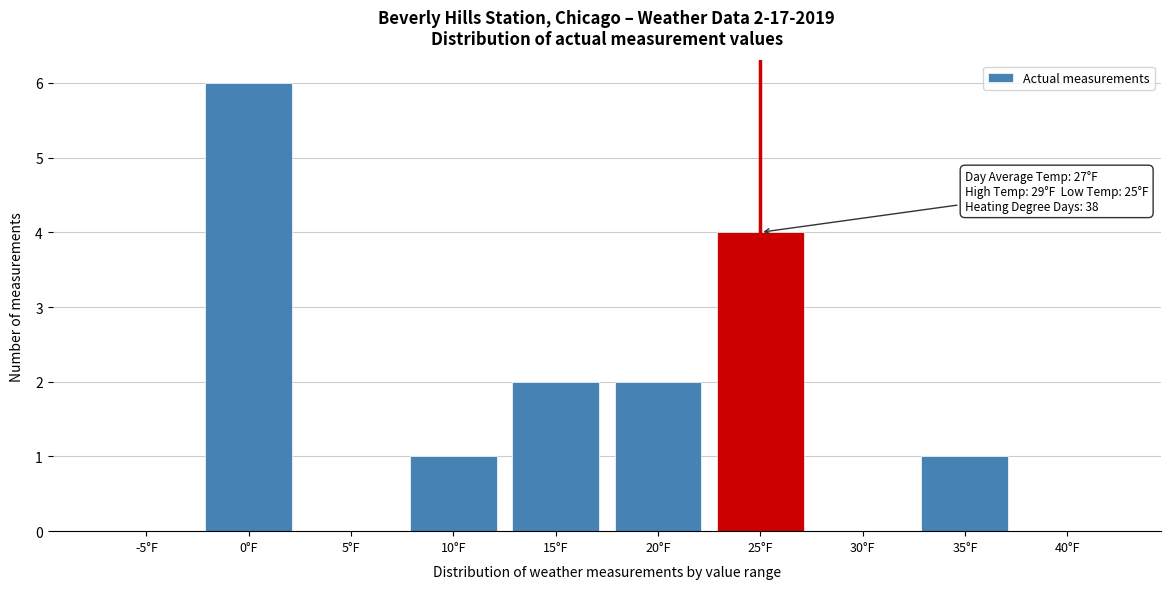

Reading left to right, list all the values displayed in this chart.

-5°F=0	0°F=6	5°F=0	10°F=1	15°F=2	20°F=2	25°F=4	30°F=0	35°F=1	40°F=0